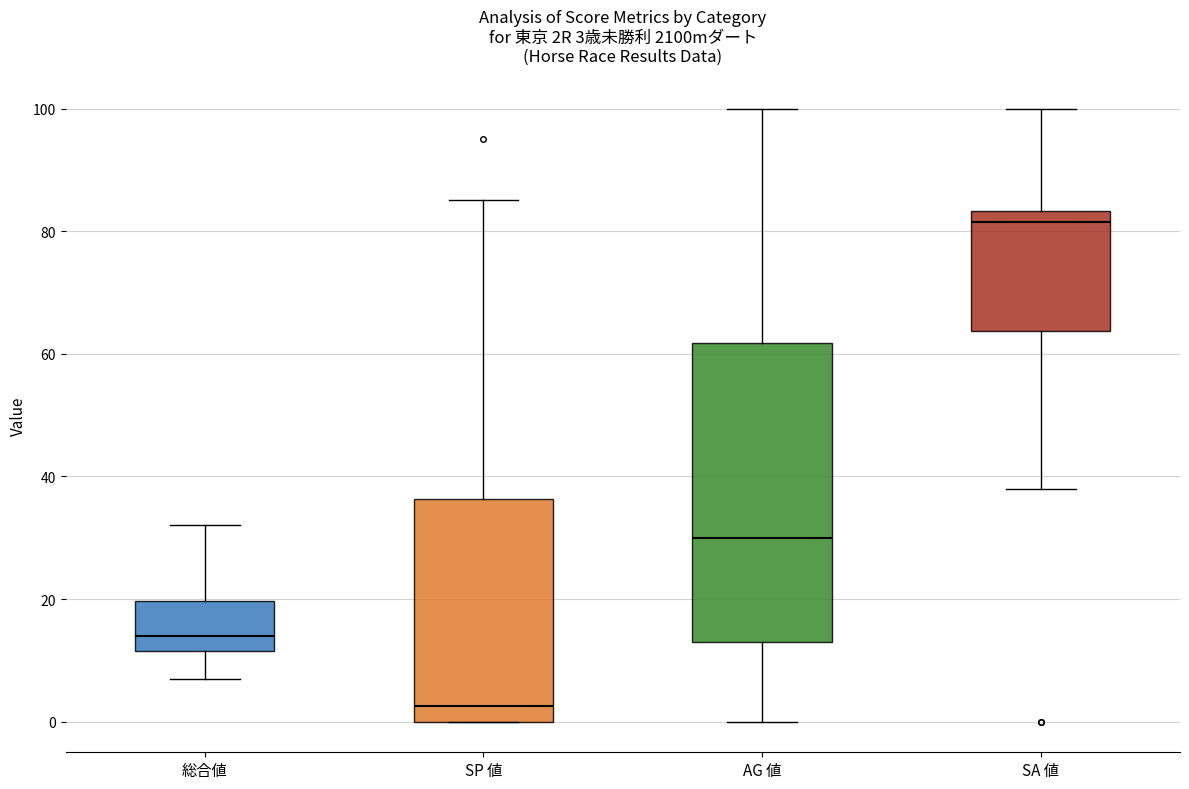

Which box's median line is the highest?

SA 値